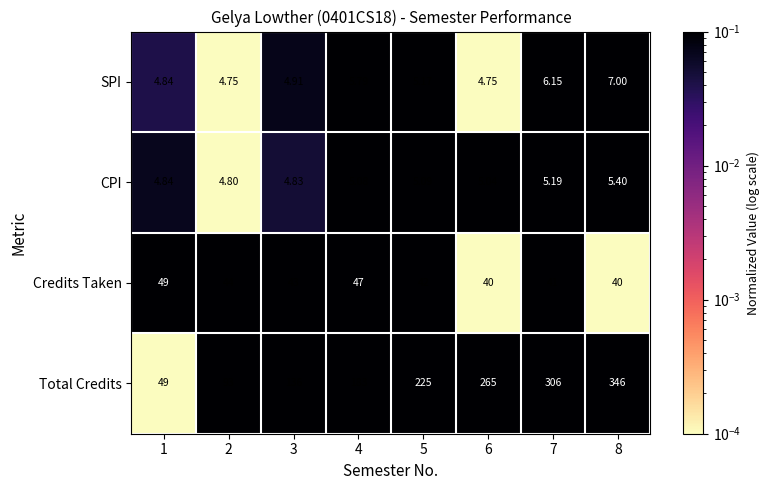

Is the value of Credits Taken at 6 greater than the value of Total Credits at 4?

No